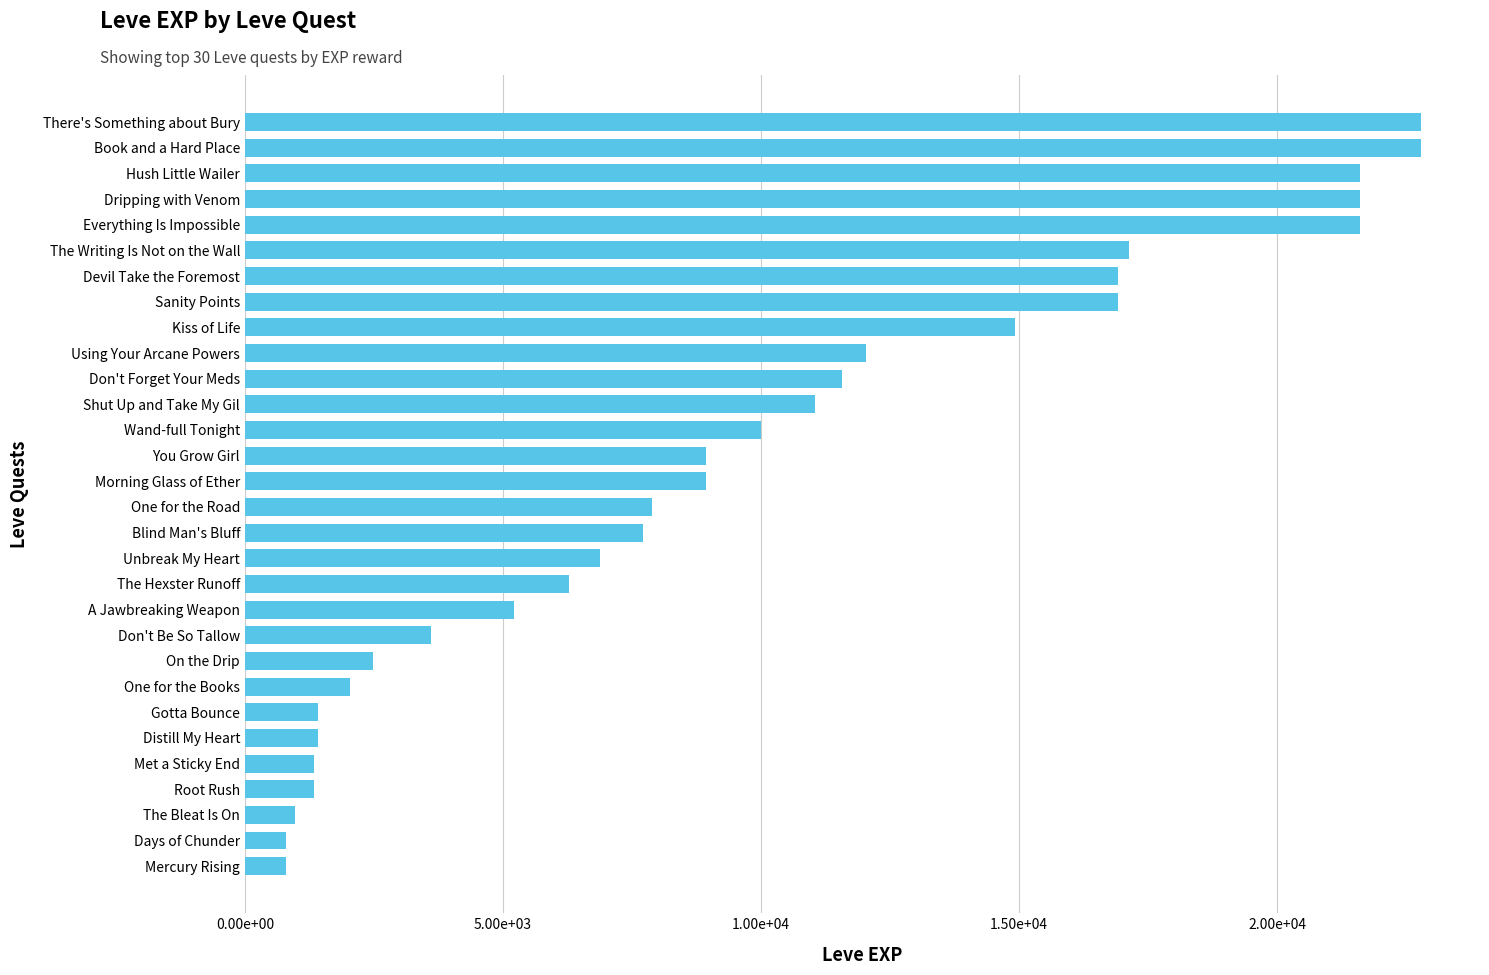

Does the chart contain any negative values?

No